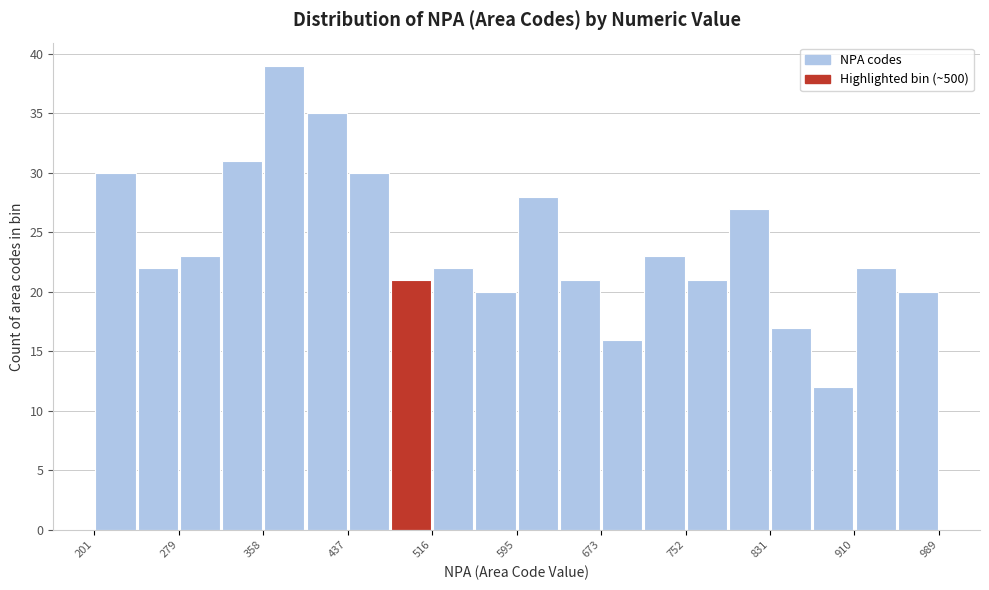

Around what value on the x-axis is the tallest bar? Give the approximate position of its centre, as read against the axis.

380